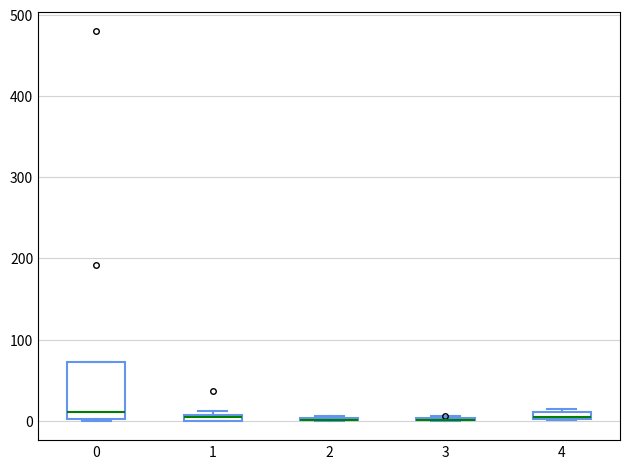

Where is the upper edge of the box at x = 1 on the y-axis? The values are not printed on the chart, so give them approximately, as read against the axis.

10